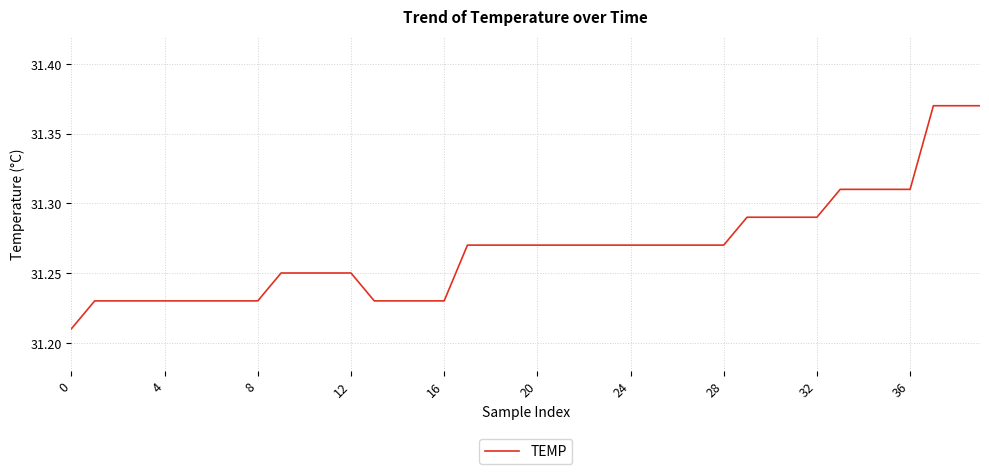

Is it true that the value at 0 is 51.1?

False